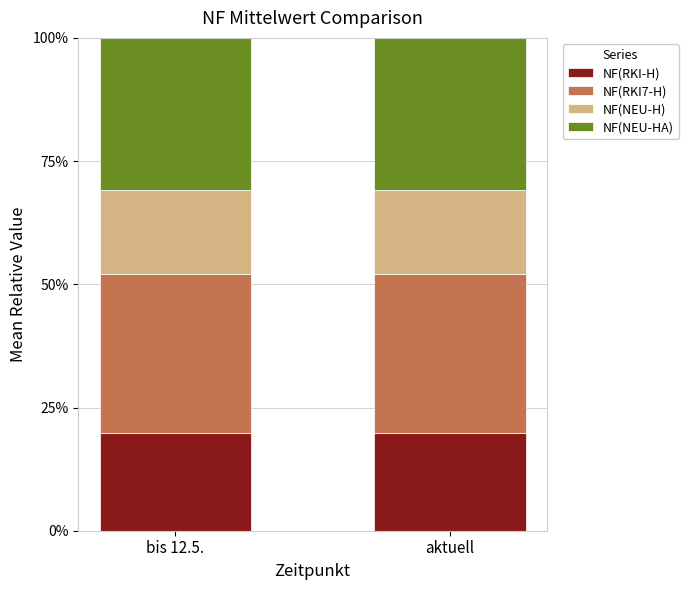

How many distinct data groups are displayed?

4